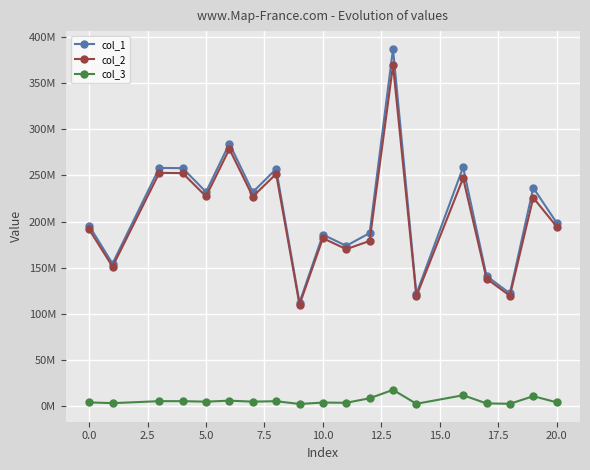

What are all the series names shown in the legend?

col_1, col_2, col_3